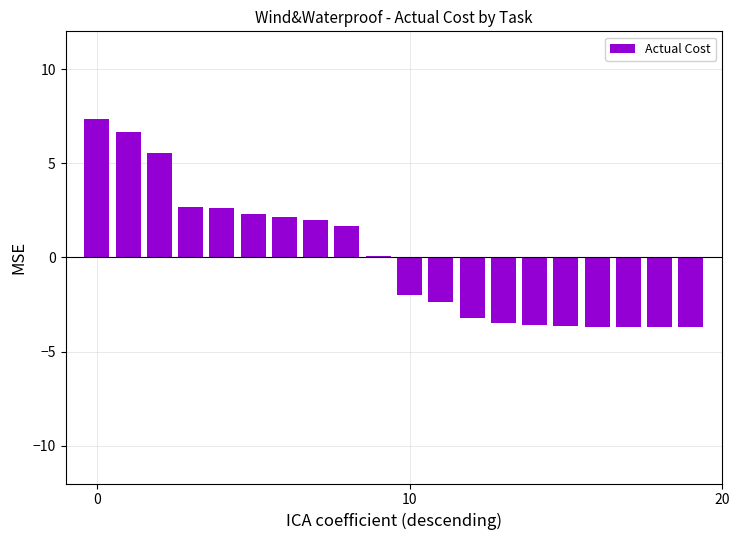

What is the smallest value displayed?

-3.7